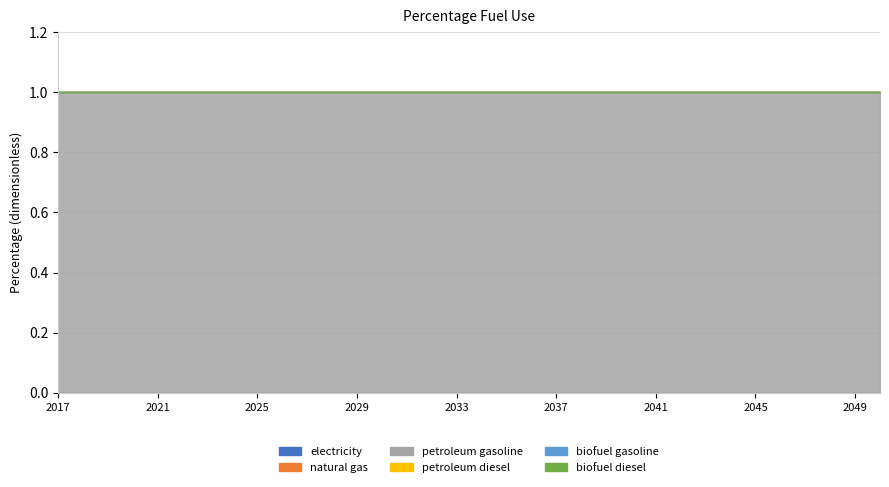

The value of electricity at 2036 is 0. True or false?

True